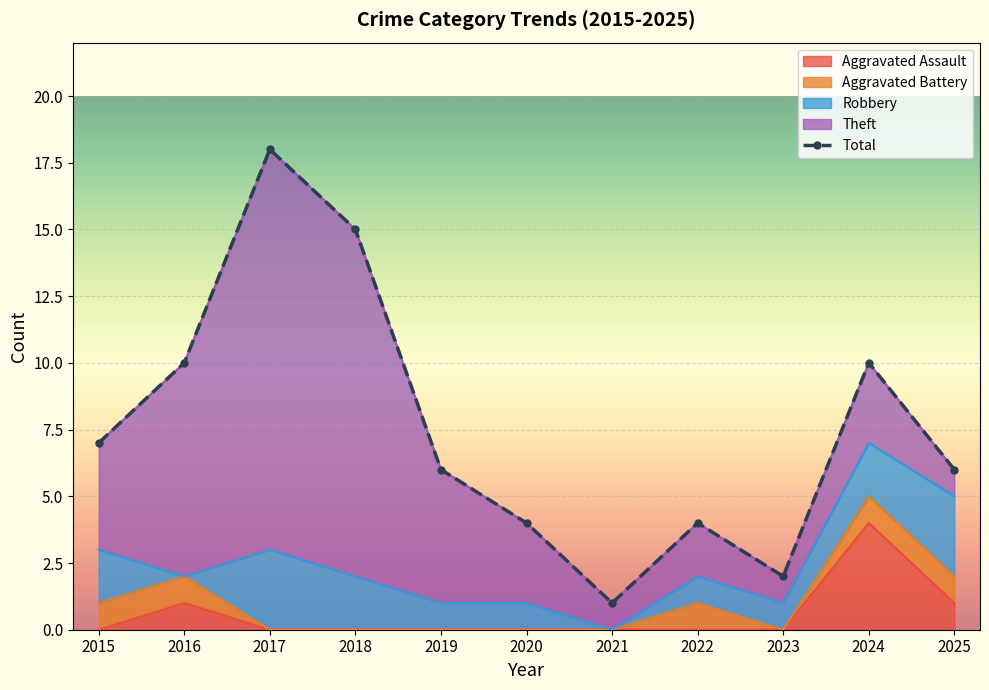

Is it true that the value at 2023 is 2?

True